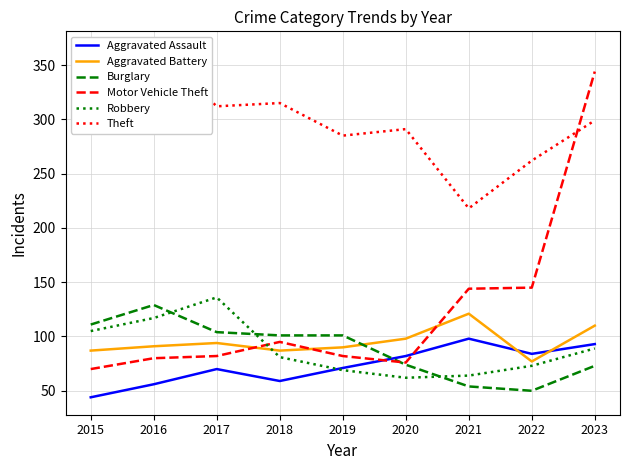

How many intersections are there between Aggravated Assault and Robbery?

1